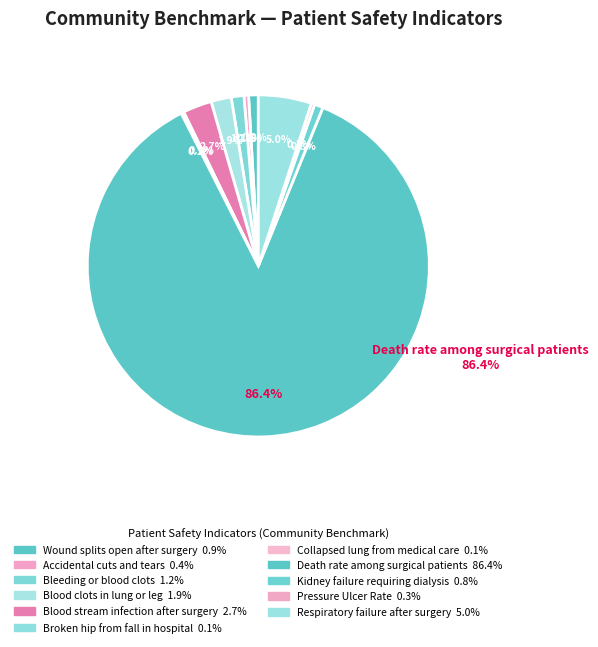

To the nearest percent, what portion does Blood stream infection after surgery represent?

3%